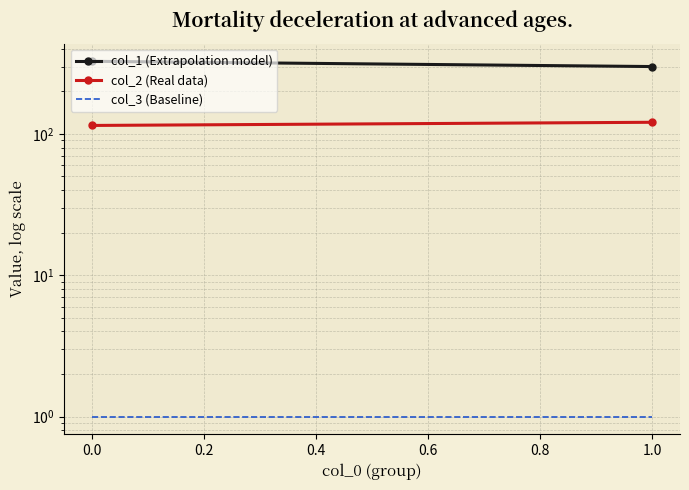

Which series has the largest total across all categories?

col_1 (Extrapolation model)